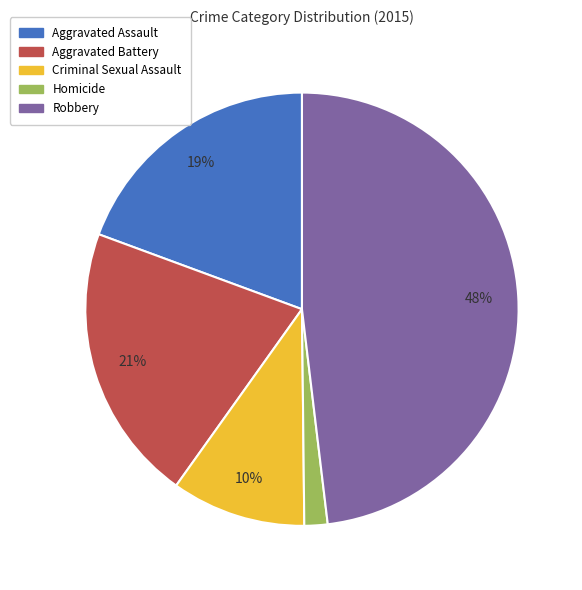

To the nearest percent, what percentage of the pie is Criminal Sexual Assault?

10%